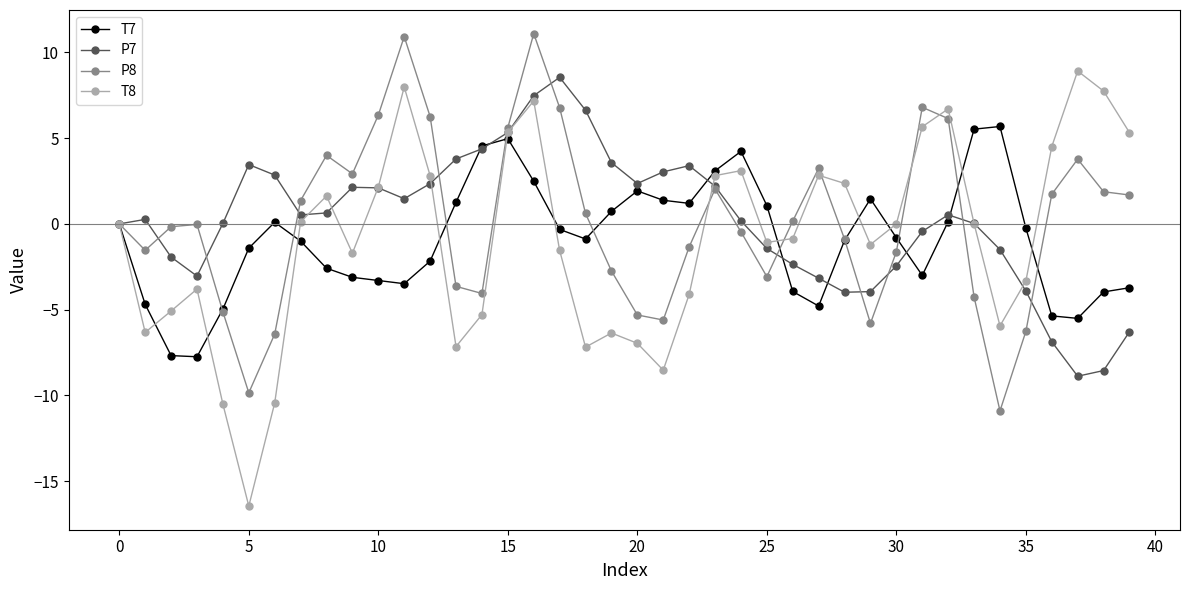

What is the smallest value displayed?

-16.5